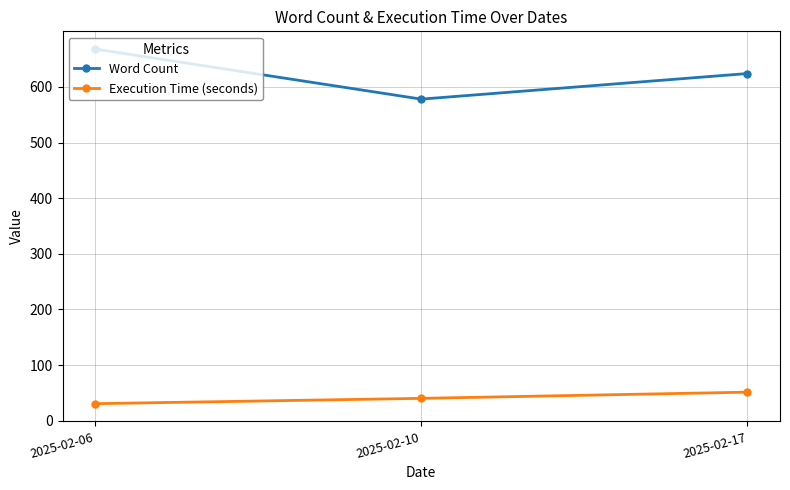

Which series has the largest range (max minus min)?

Word Count